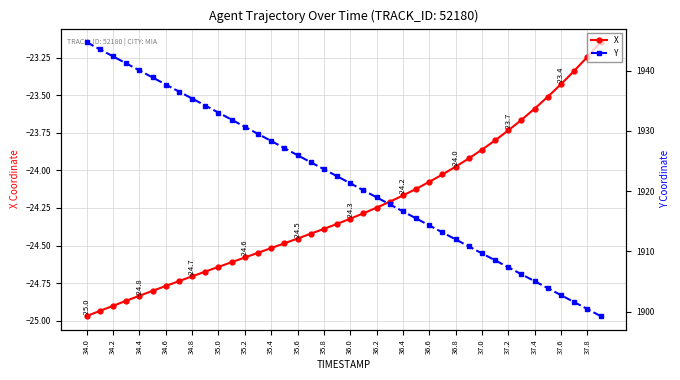

What value does the X series have at 37.4?

-23.6